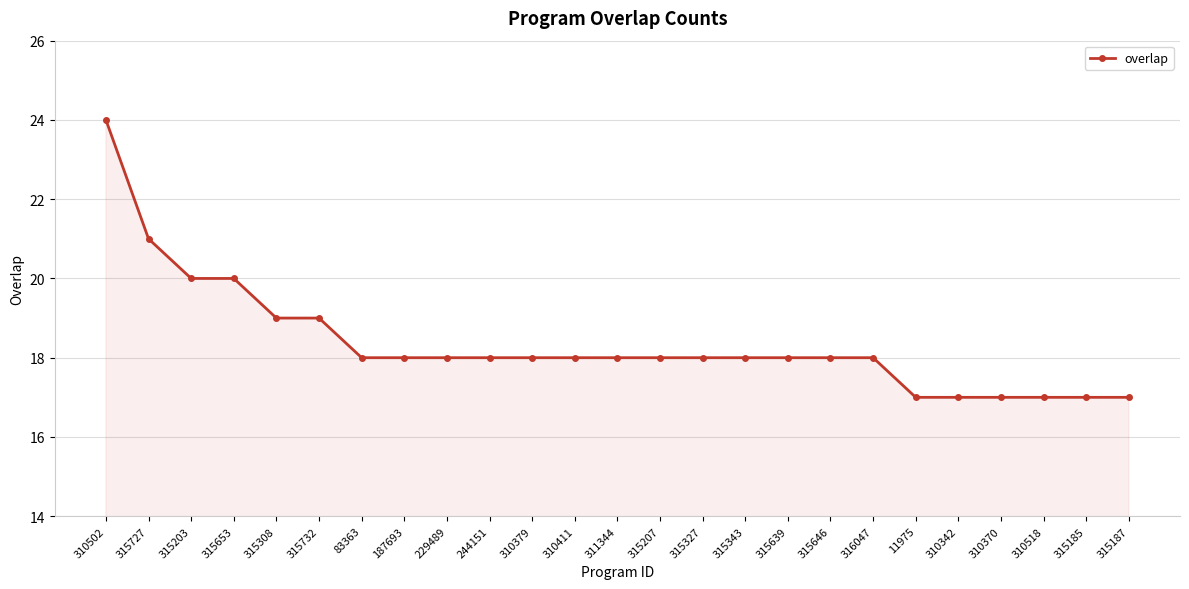

Is it true that the value at 311344 is 18?

True